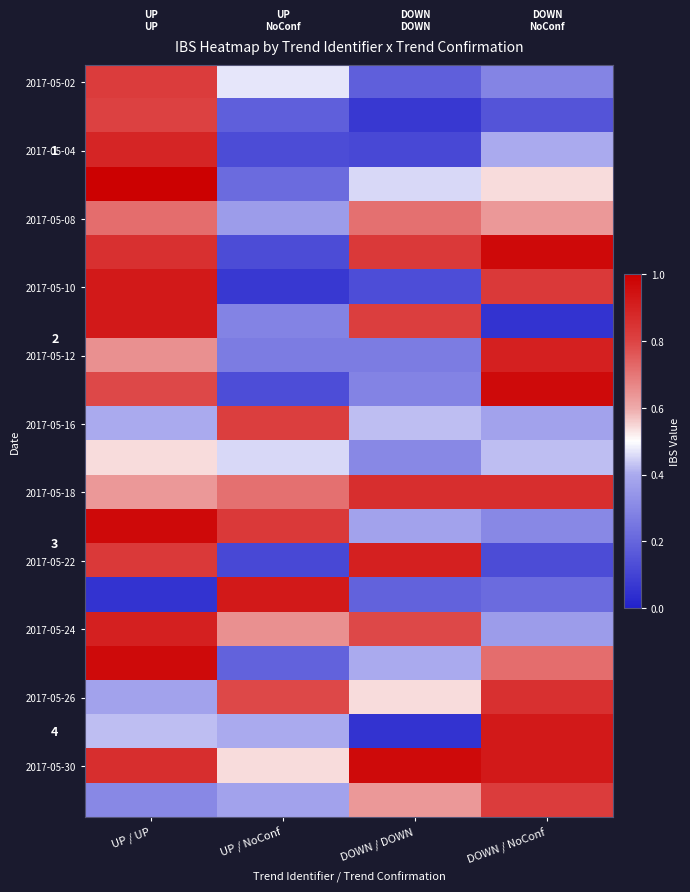

At which category does the chart reach its minimum across all series?

DOWN / NoConf